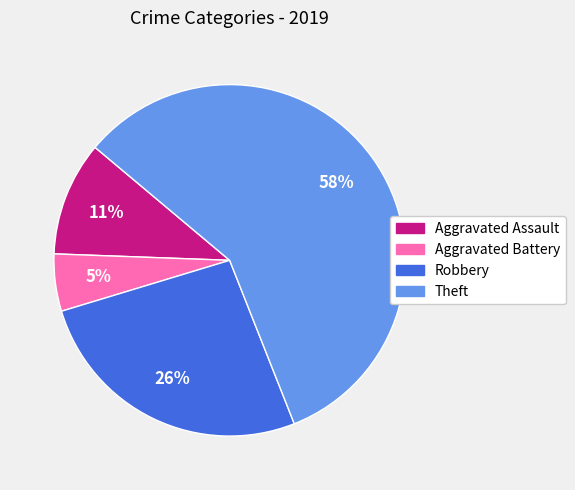

Count the number of slices in the pie.

4